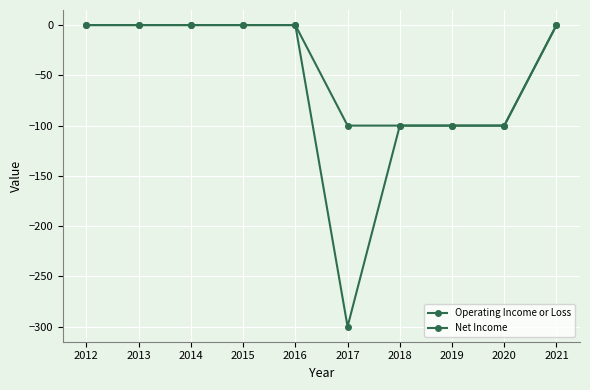

How many data points in Net Income are less than 0?

4